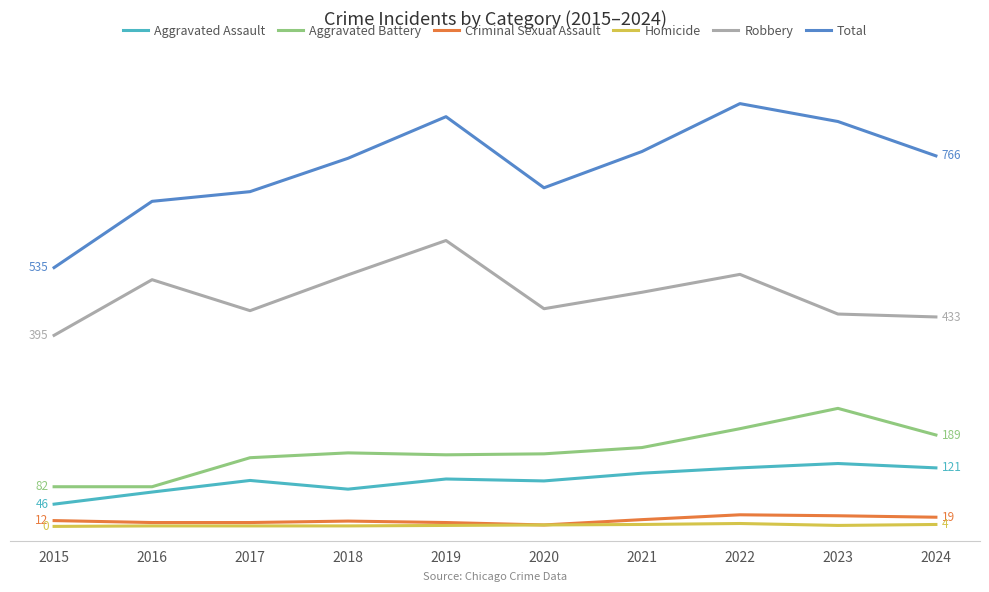

What is the difference between the maximum and minimum values in the Aggravated Assault series?

84